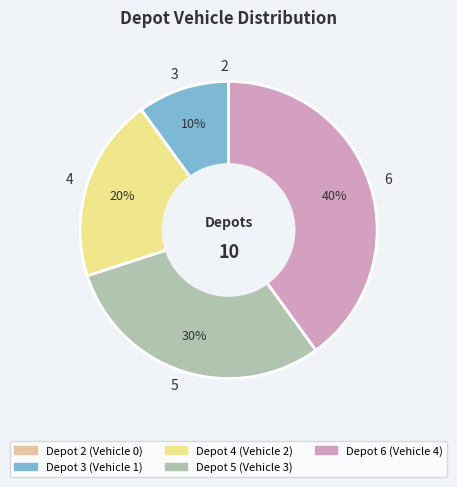

To the nearest percent, what is the combined percentage of 6 and 5?

70%